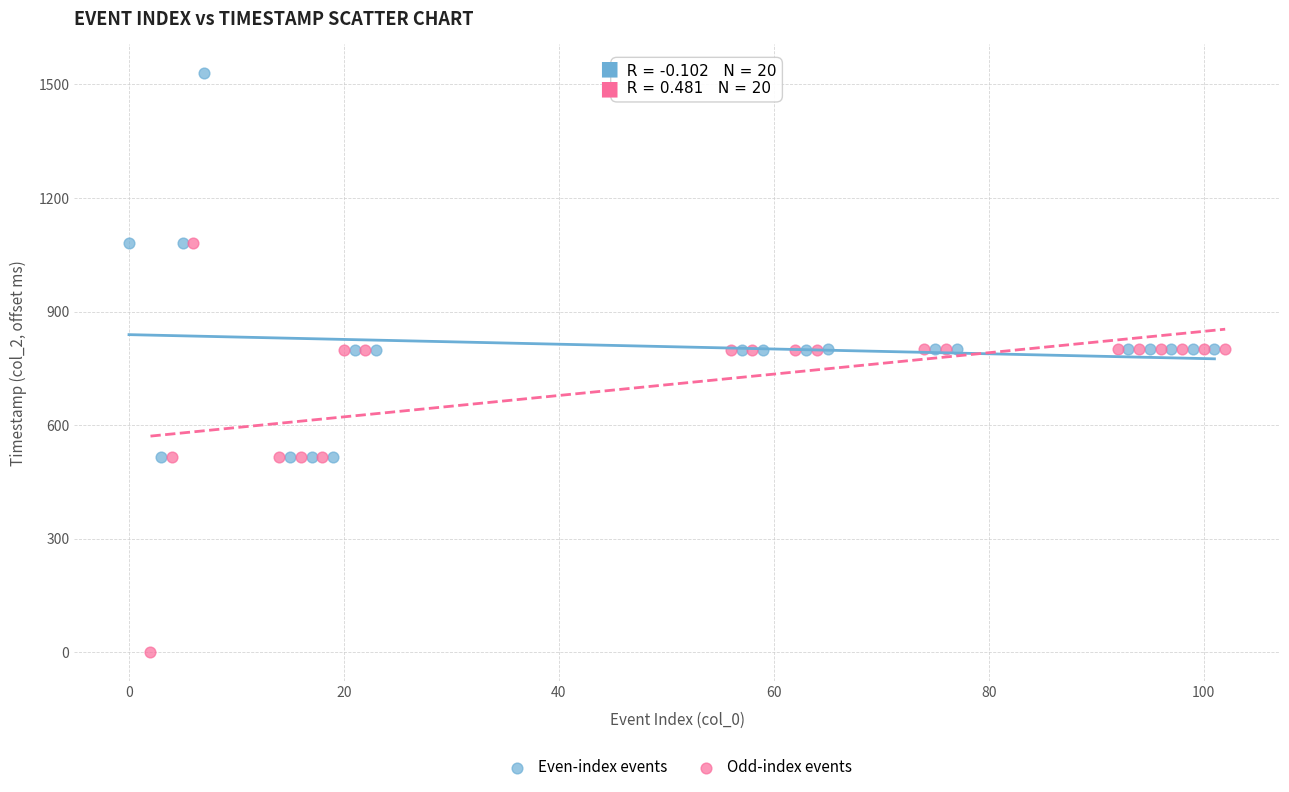

Which series contains the highest Y value?

Even-index events